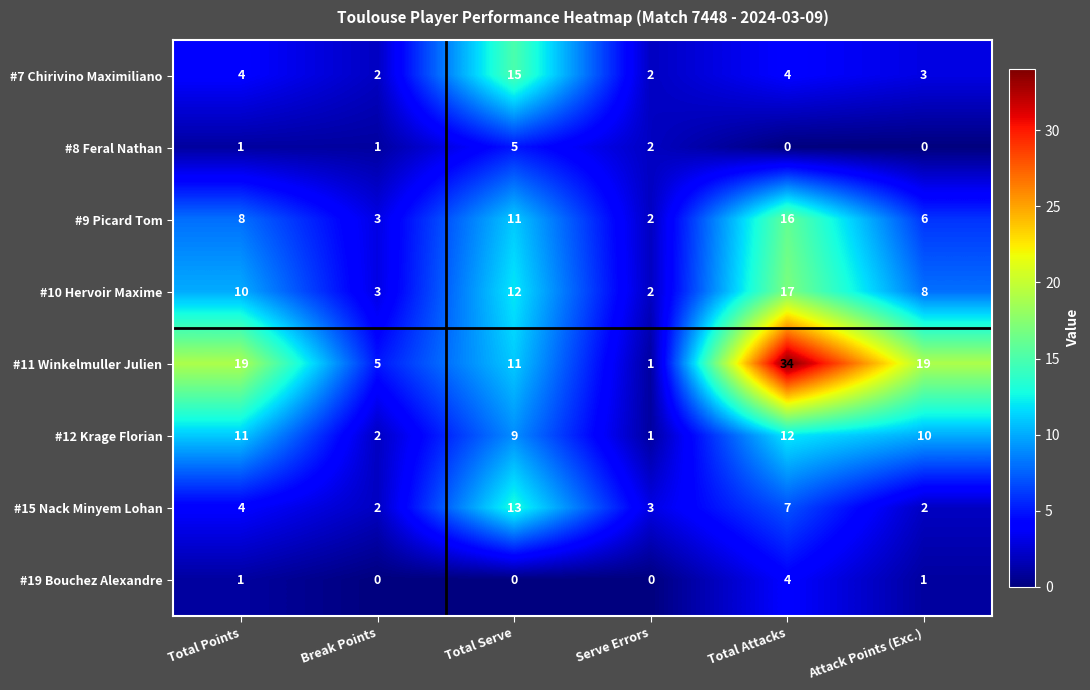

The #12 Krage Florian series shows 19 at Total Points. True or false?

False